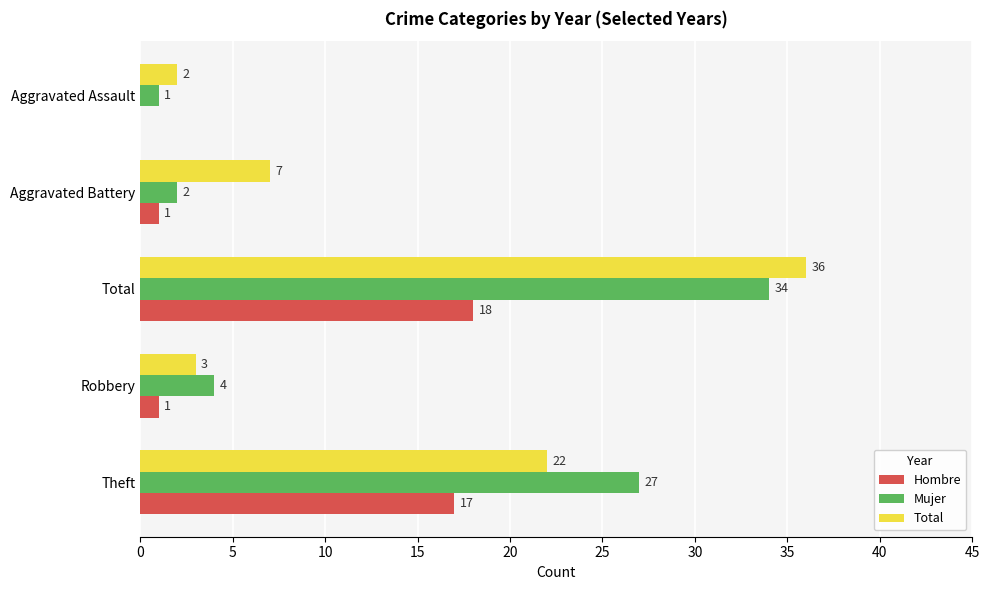

What are all the series names shown in the legend?

Hombre, Mujer, Total